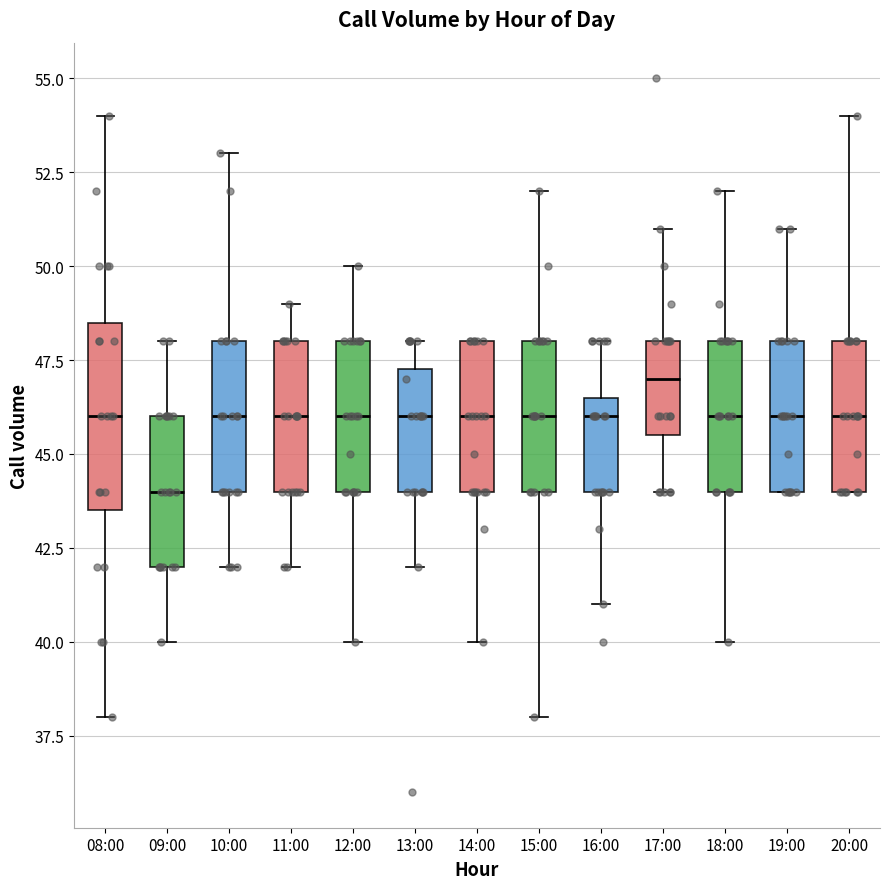

Reading left to right, transcribe this box plot: for each box, give where its median line is, the range the box spans, and where its two whiskers end, as read against the y-axis. The values are not printed on the chart, so give them approximately, as read against the axis.

08:00: median 46.0, box 43.5 to 48.5, whiskers 38.0 to 54.0
09:00: median 44.0, box 42.0 to 46.0, whiskers 40.0 to 48.0
10:00: median 46.0, box 44.0 to 48.0, whiskers 42.0 to 53.0
11:00: median 46.0, box 44.0 to 48.0, whiskers 42.0 to 49.0
12:00: median 46.0, box 44.0 to 48.0, whiskers 40.0 to 50.0
13:00: median 46.0, box 44.0 to 47.5, whiskers 42.0 to 48.0
14:00: median 46.0, box 44.0 to 48.0, whiskers 40.0 to 48.0
15:00: median 46.0, box 44.0 to 48.0, whiskers 38.0 to 52.0
16:00: median 46.0, box 44.0 to 46.5, whiskers 41.0 to 48.0
17:00: median 47.0, box 45.5 to 48.0, whiskers 44.0 to 51.0
18:00: median 46.0, box 44.0 to 48.0, whiskers 40.0 to 52.0
19:00: median 46.0, box 44.0 to 48.0, whiskers 44.0 to 51.0
20:00: median 46.0, box 44.0 to 48.0, whiskers 44.0 to 54.0